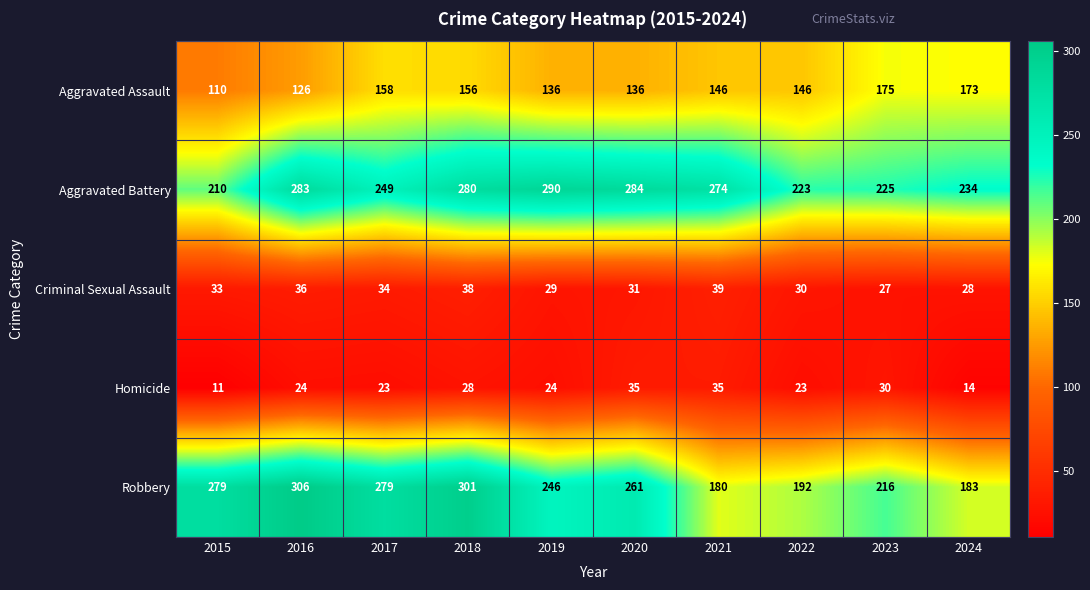

What value does the Criminal Sexual Assault series have at 2024, to the nearest 5?

30